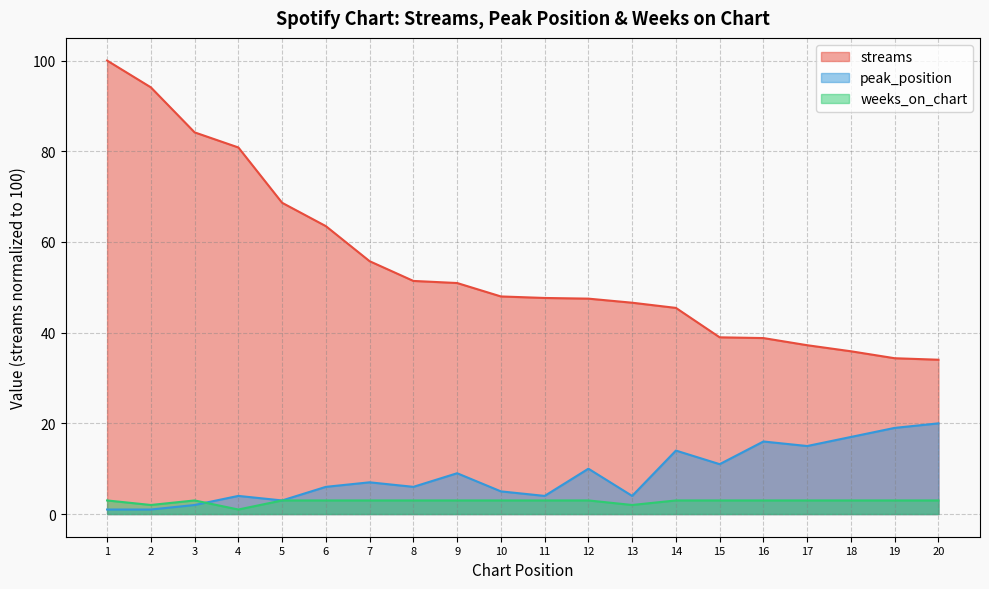

What is the approximate value of streams at 11?

47.6